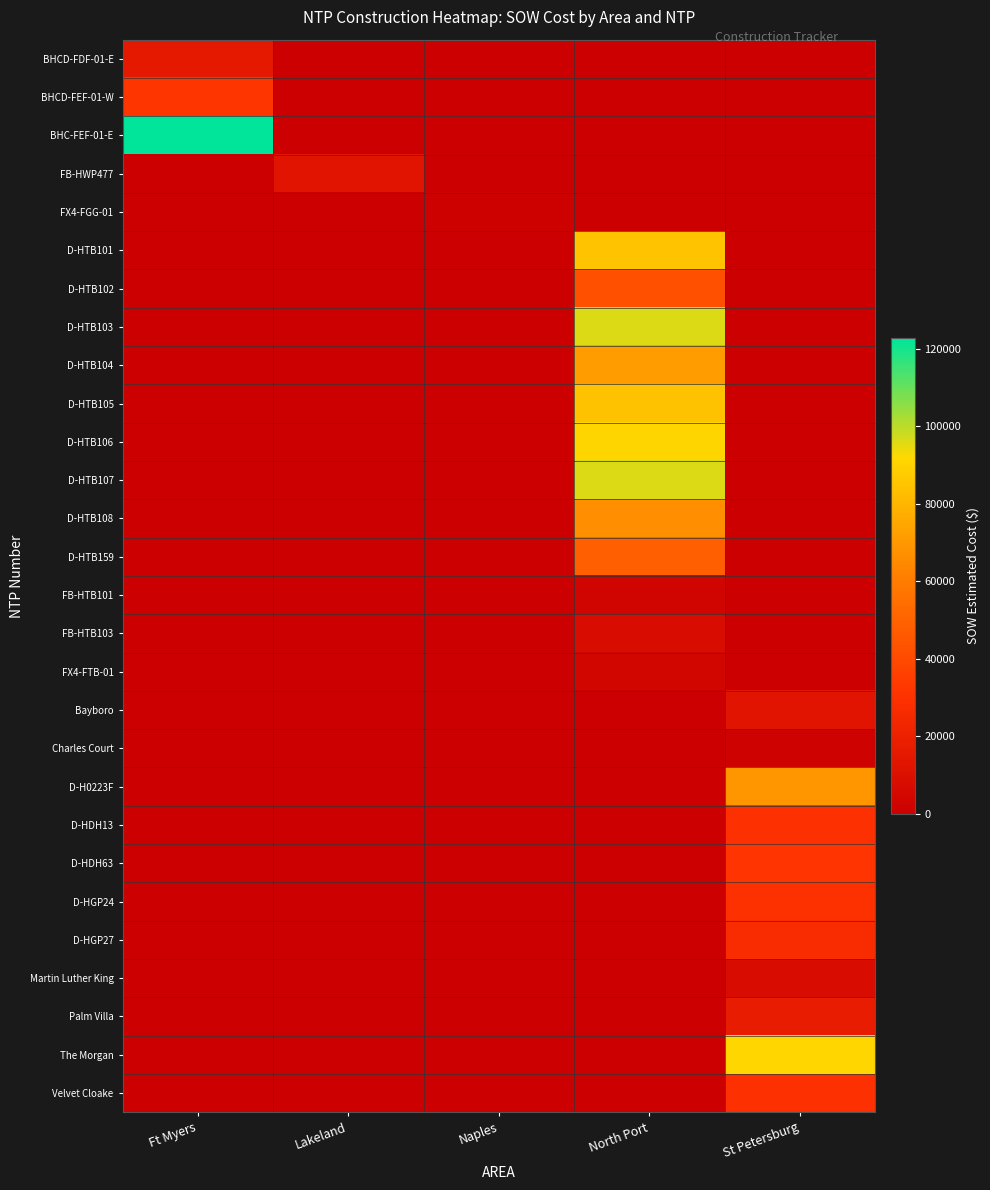

Rank the series by their maximum value, from lowest to highest.

FX4-FGG-01, Charles Court, FB-HTB101, FX4-FTB-01, FB-HTB103, Martin Luther King, Bayboro, FB-HWP477, BHCD-FDF-01-E, Palm Villa, D-HGP27, D-HDH13, Velvet Cloake, D-HGP24, D-HDH63, BHCD-FEF-01-W, D-HTB102, D-HTB159, D-HTB108, D-H0223F, D-HTB104, D-HTB105, D-HTB101, D-HTB106, The Morgan, D-HTB103, D-HTB107, BHC-FEF-01-E